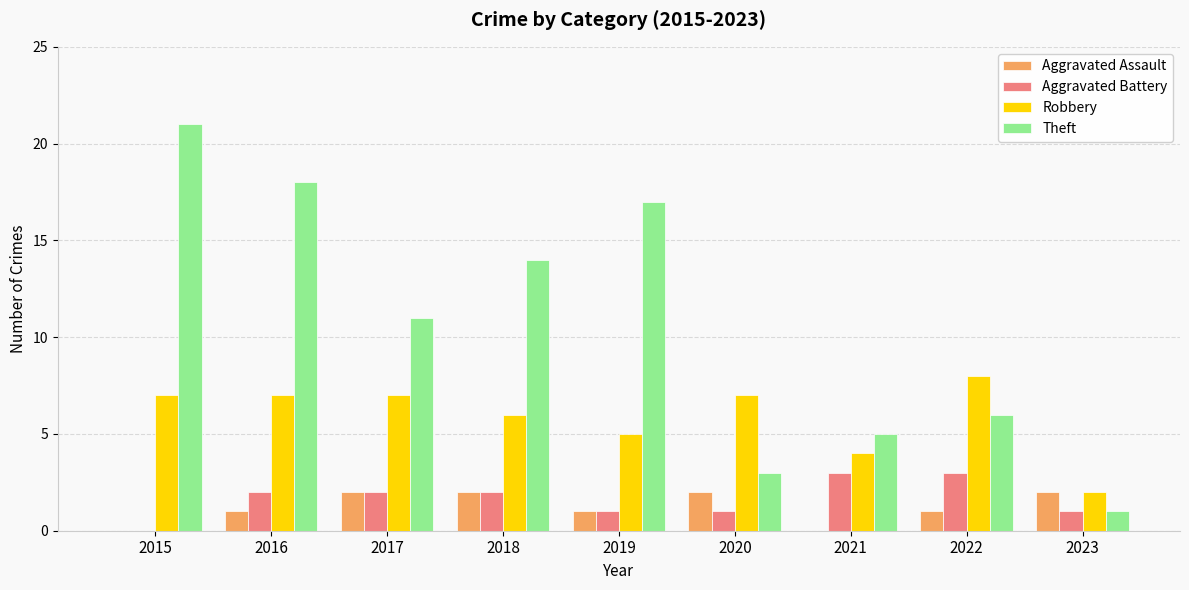

Which series changed the most between 2015 and 2021?

Theft